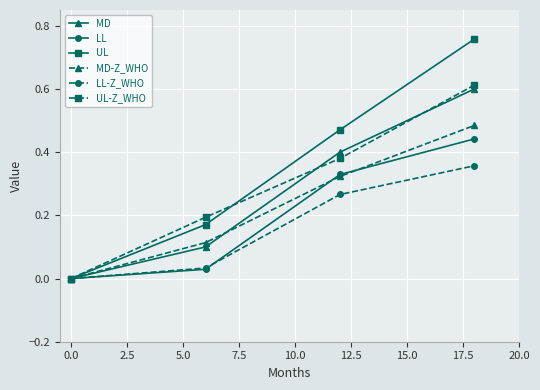

True or false: UL-Z_WHO has more than 1 interior local peaks.

False